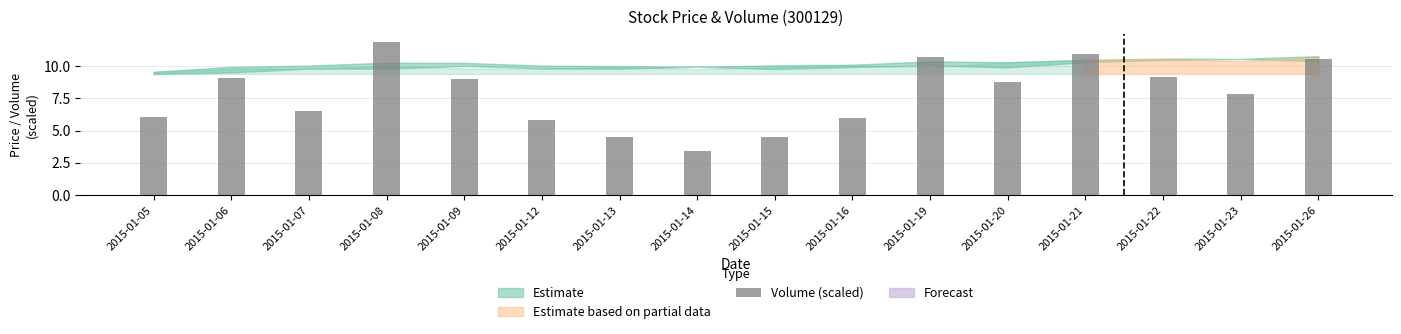

Does the chart contain stacked bars?

No